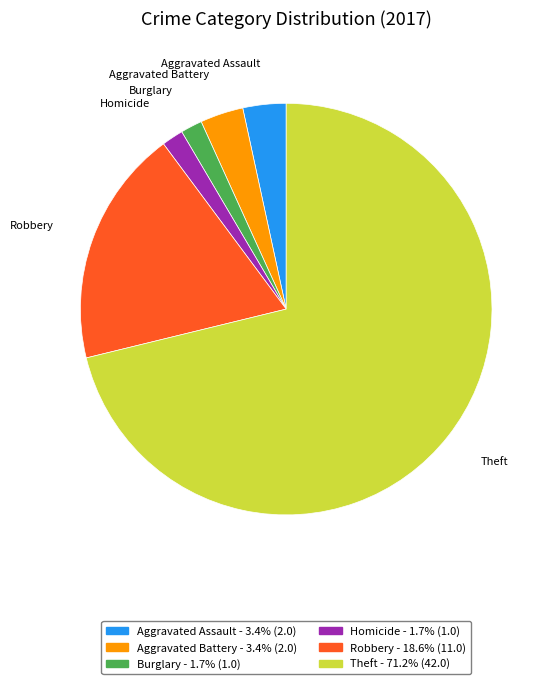

Is there any slice that represents more than half of the pie?

Yes